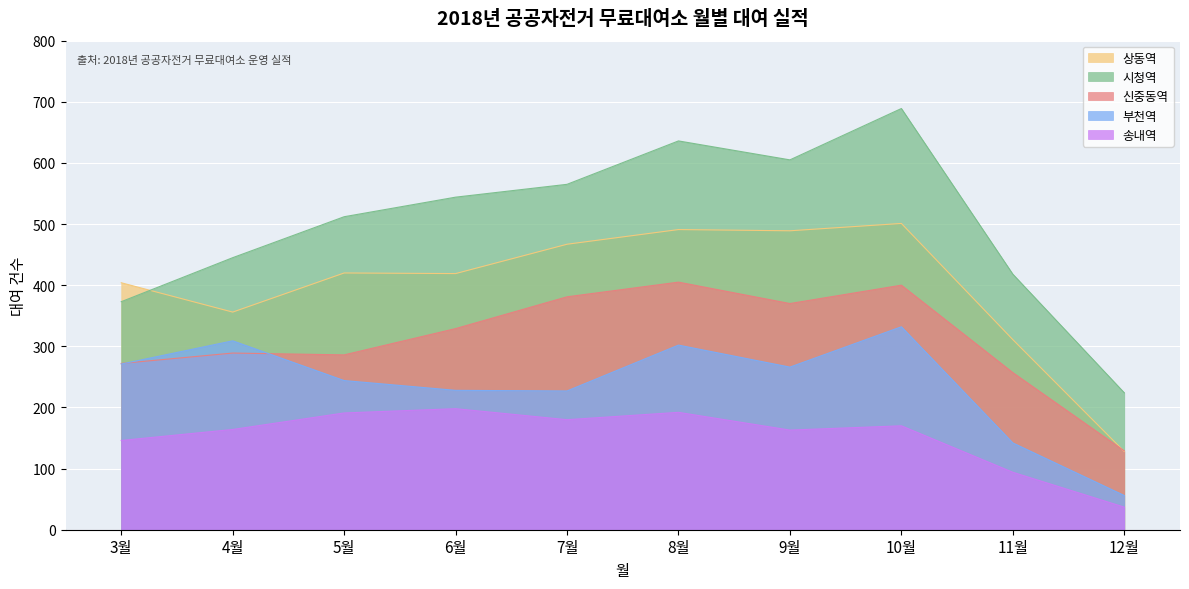

Where is 신중동역 nearest to the value 267?

3월